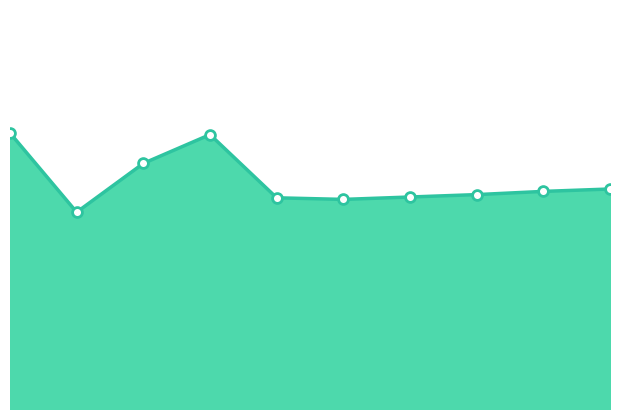

How many lines are shown in the chart?

1